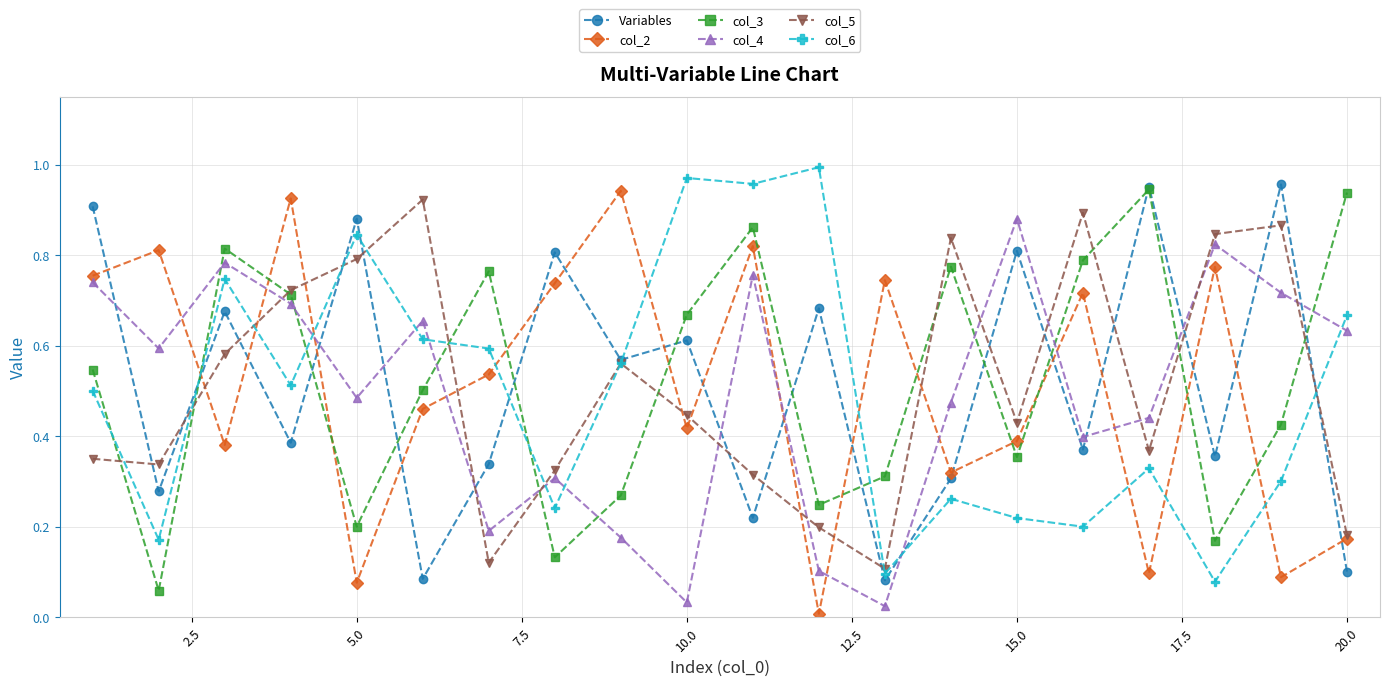

How many interior local peaks does the col_5 series have?

5